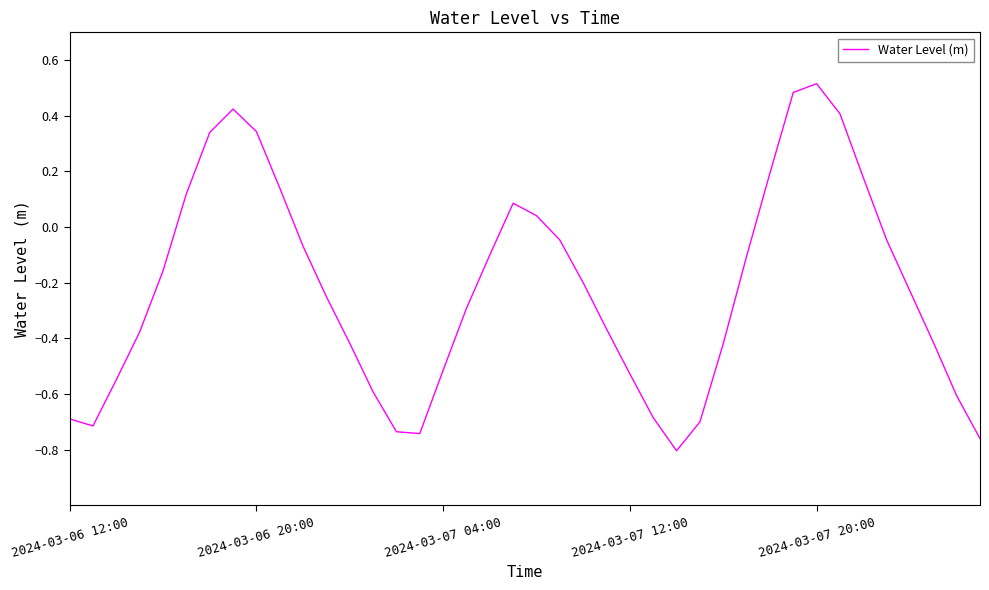

At which category does the data reach its first local peak?

7